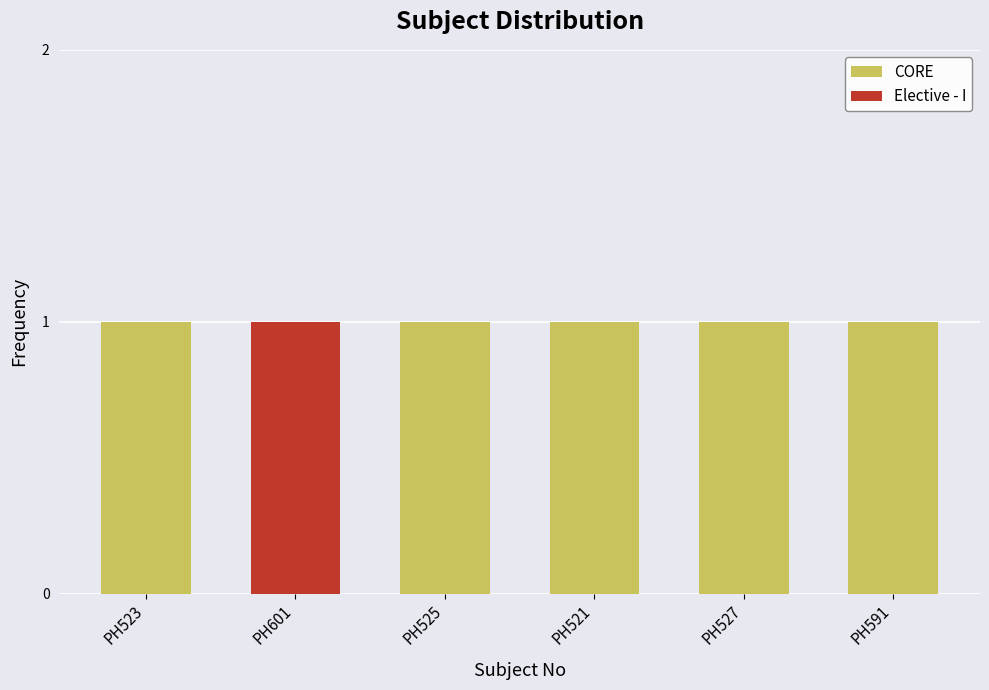

Is it true that CORE equals 0 at PH527?

False